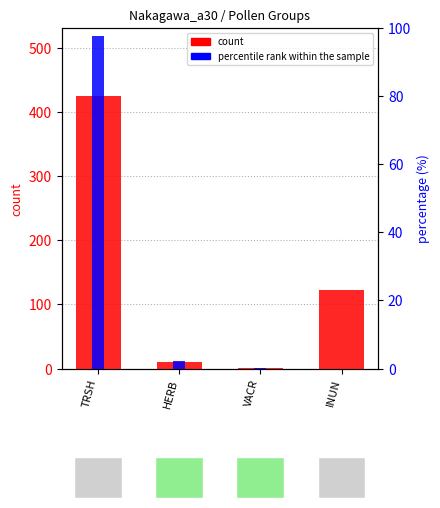

Does the chart contain stacked bars?

No